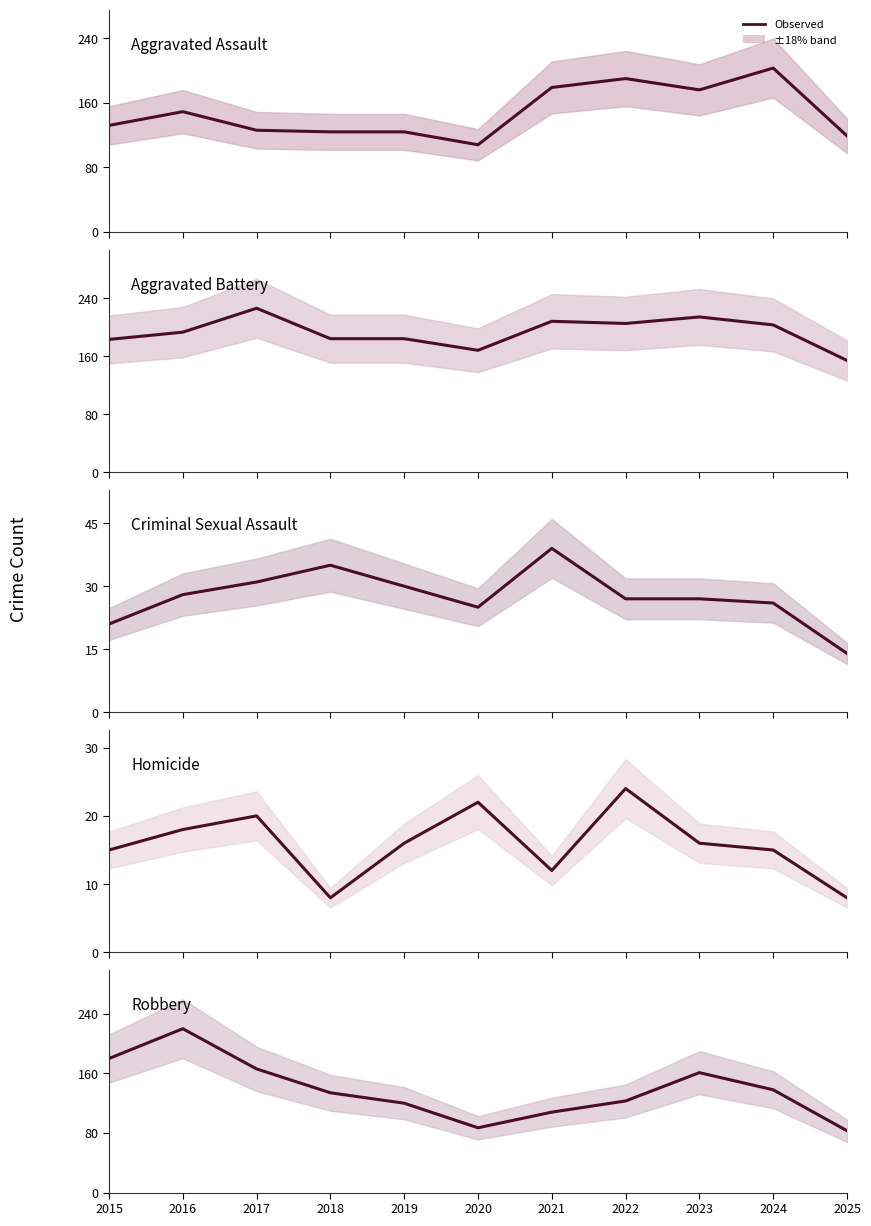

What is the average value of the Homicide series?

16